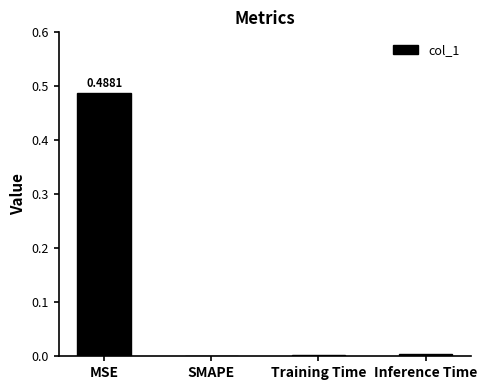

Is it true that the value at MSE is 0.3?

False